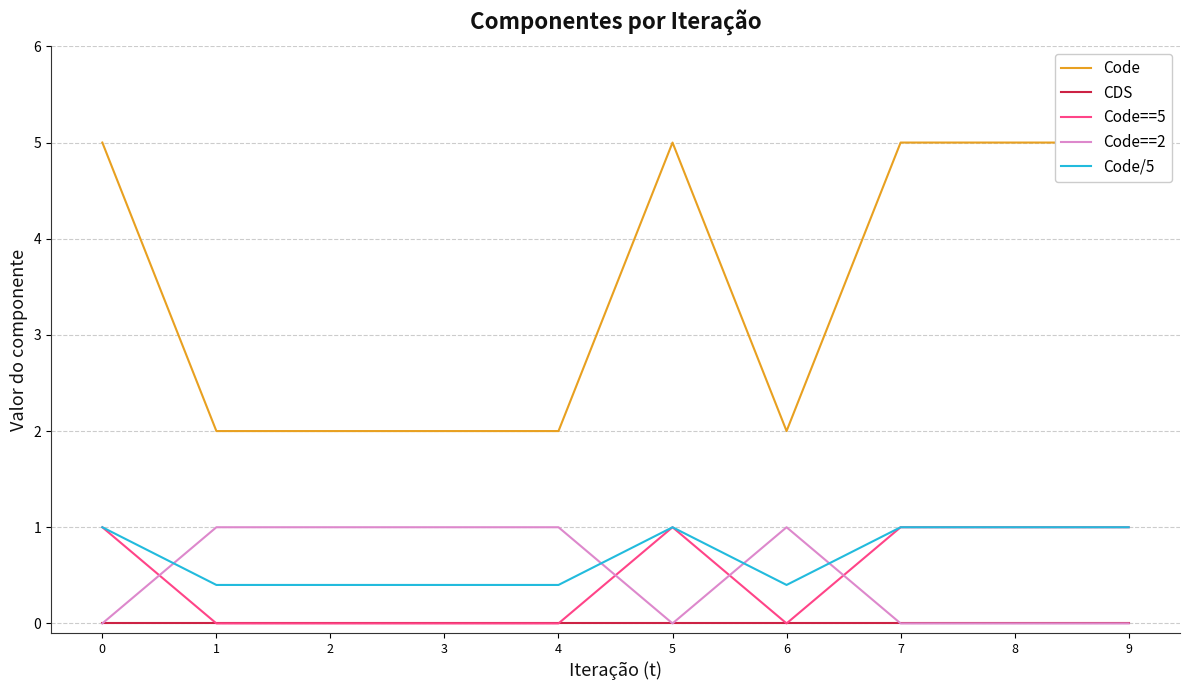

Between which two adjacent categories do Code==2 and Code==5 first intersect?

0 and 1